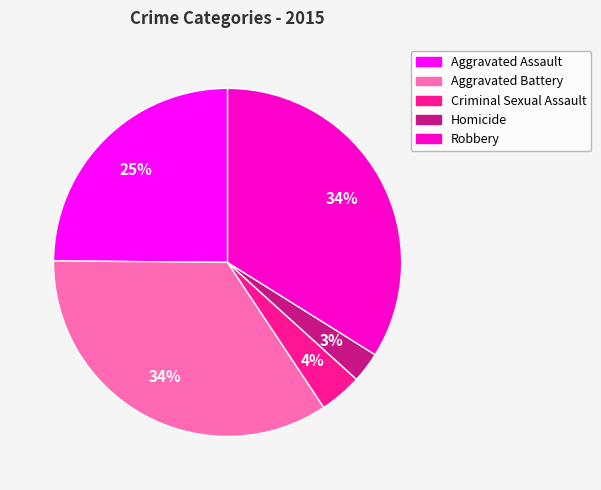

To the nearest percent, what portion does Aggravated Battery represent?

34%